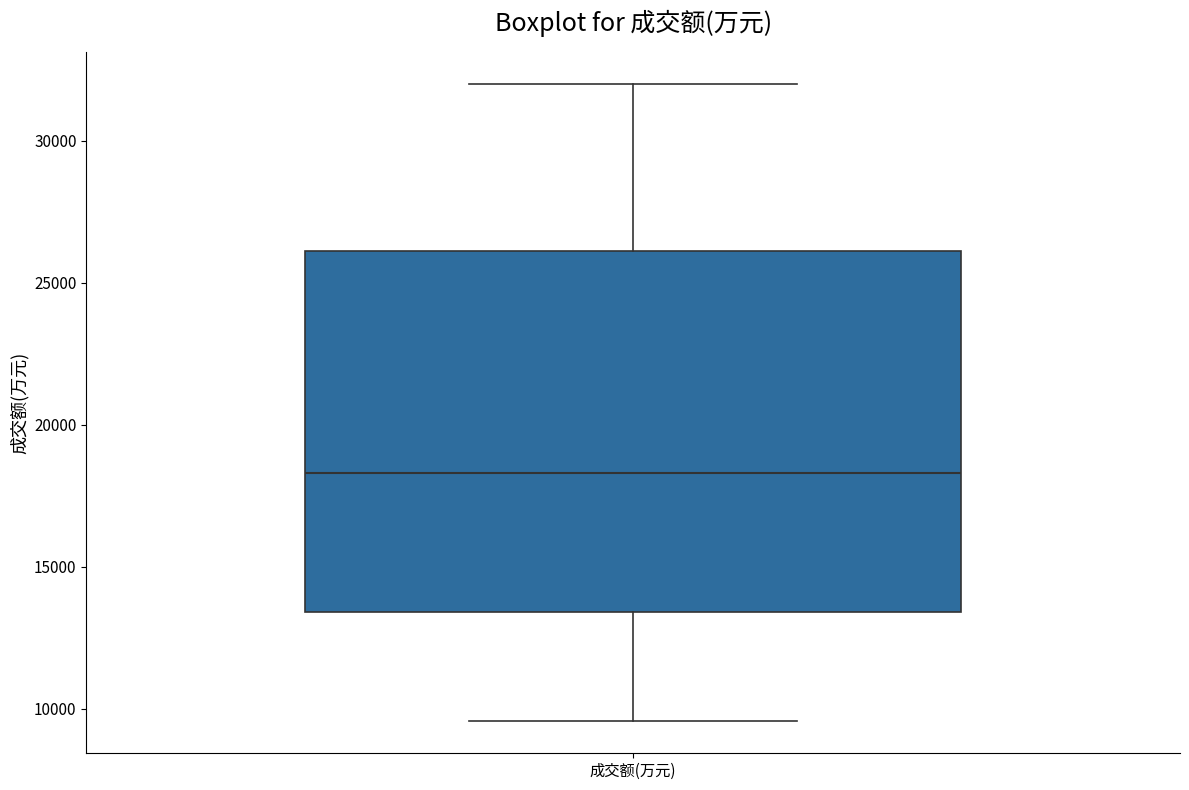

Read this box plot against the y-axis: the position of the median line, the range covered by the box, and the ends of both whiskers. The values are not printed on the chart, so give them approximately, as read against the axis.

median 18500, box 13500 to 26000, whiskers 9500 to 32000